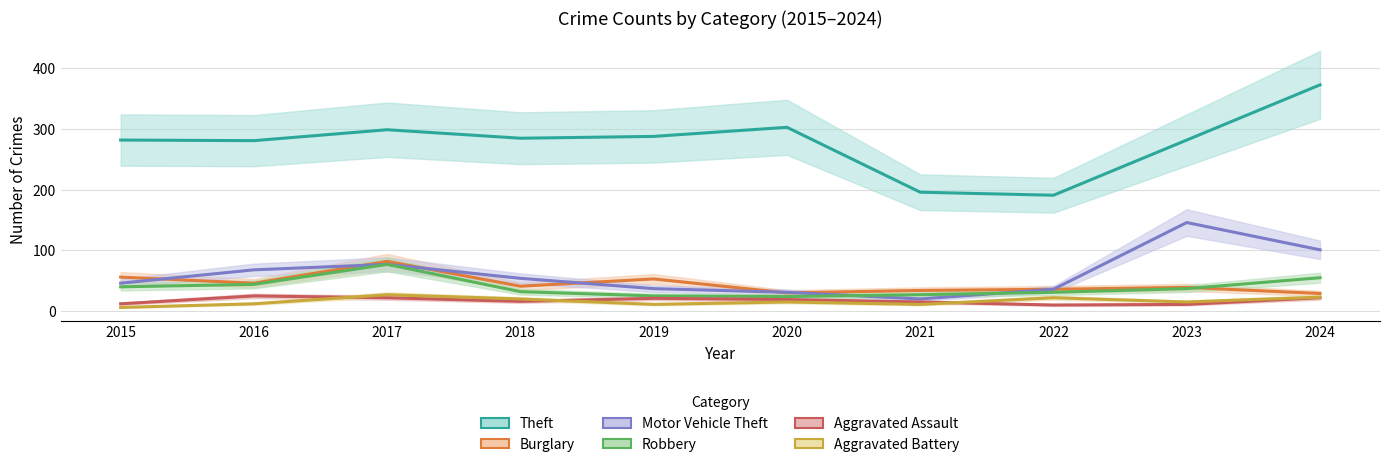

True or false: Aggravated Assault has a value of 12 at 2015.

True